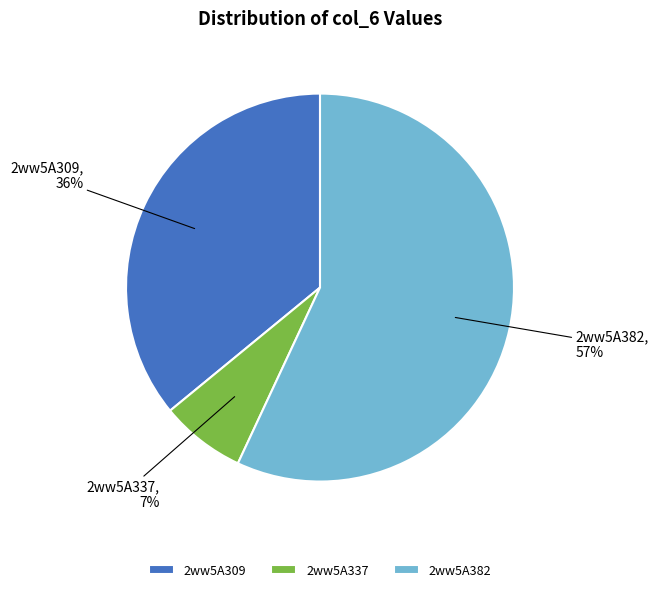

To the nearest percent, what portion does 2ww5A382 represent?

57%